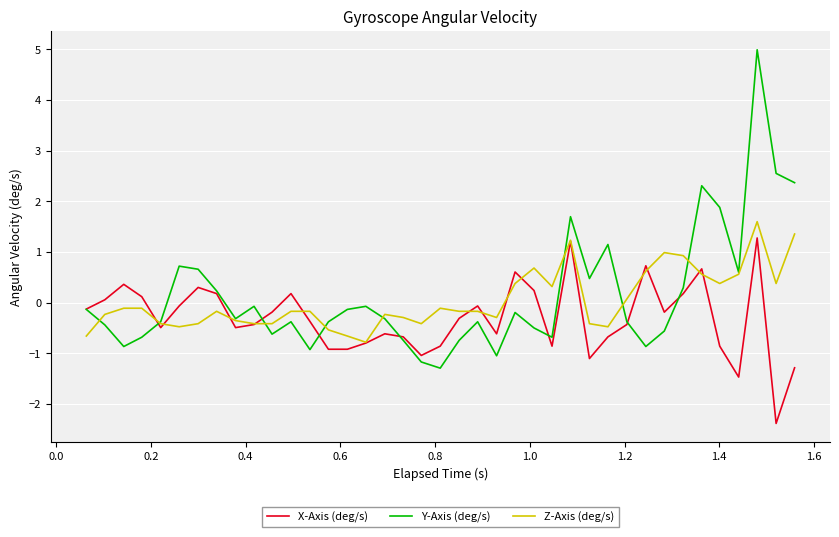

Which series has the largest range (max minus min)?

Y-Axis (deg/s)